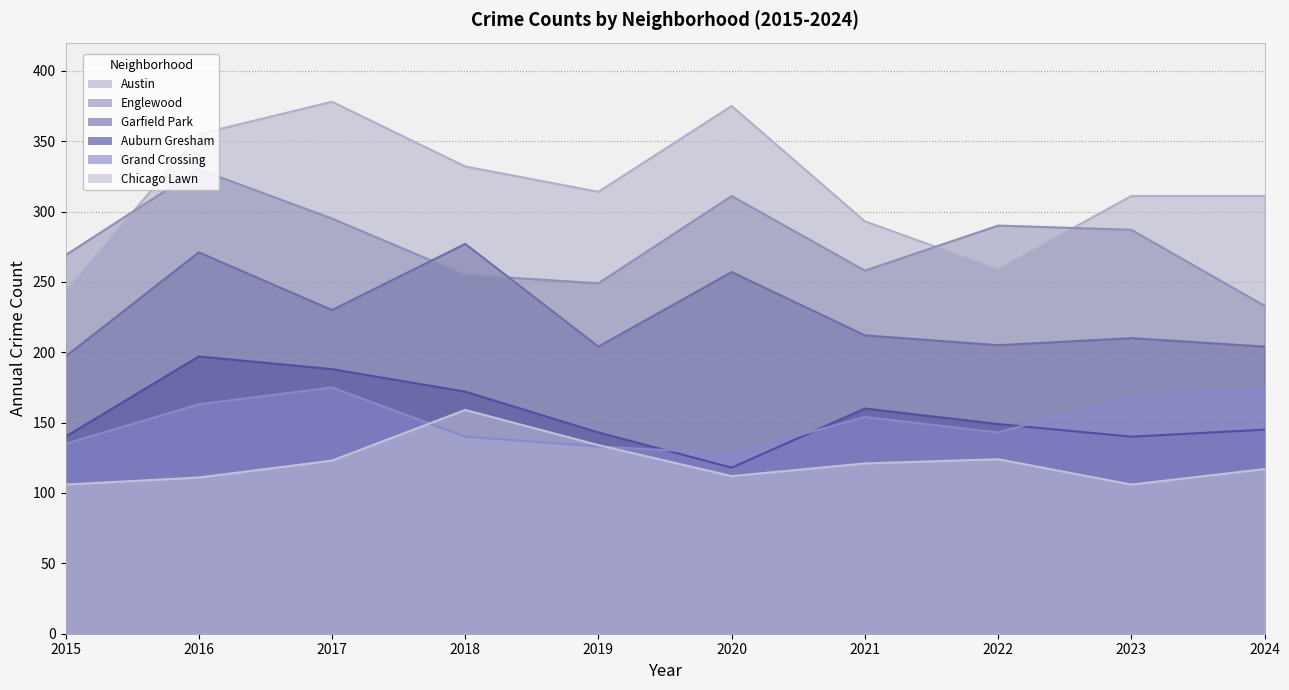

What is the average value of the Auburn Gresham series?

155